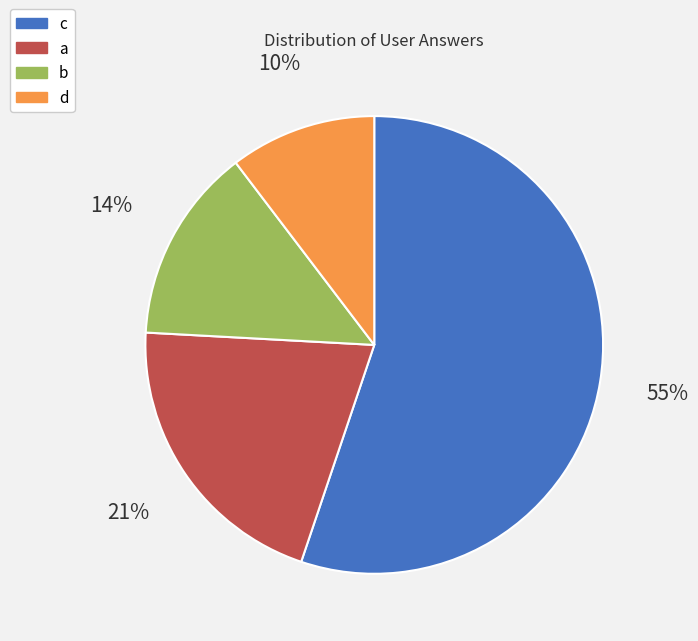

How many segments does this pie chart have?

4